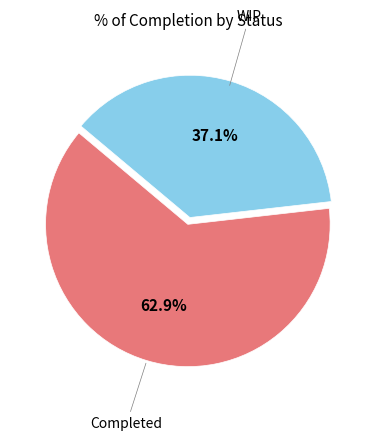

Is there any slice that represents more than half of the pie?

Yes